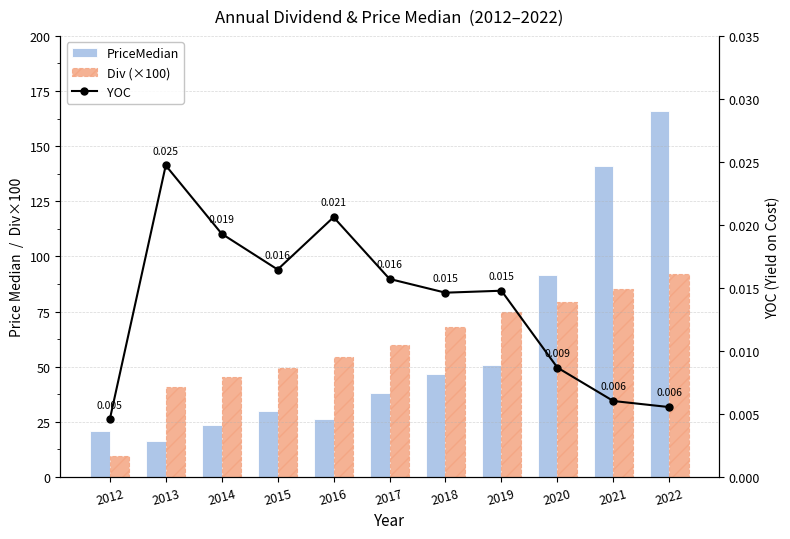

Is the value of Div (×100) at 2018 greater than the value of YOC at 2015?

Yes